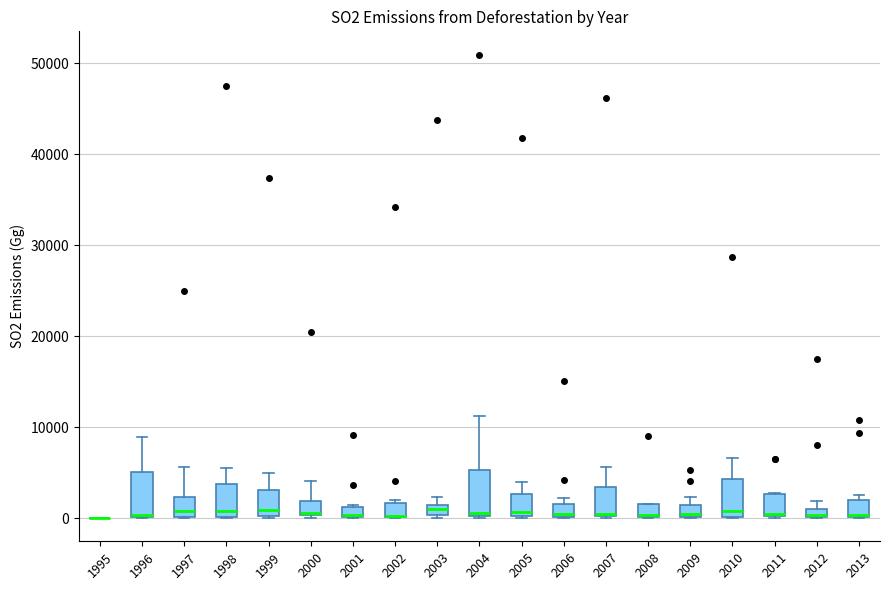

Where is the upper edge of the box at x = 2001 on the y-axis? The values are not printed on the chart, so give them approximately, as read against the axis.

1000